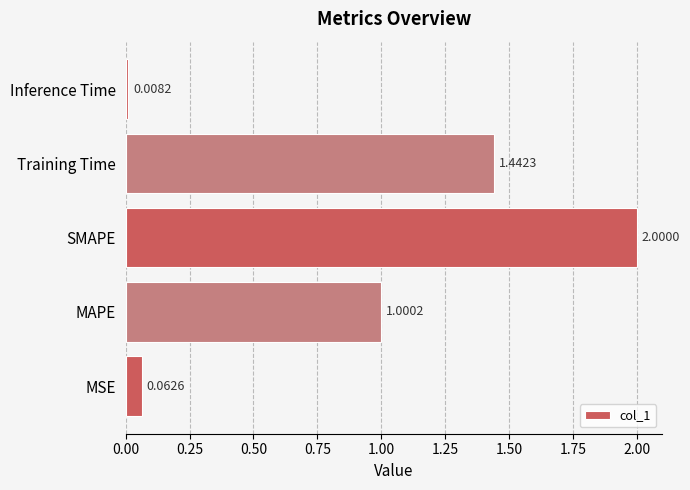

Are the bars grouped side by side (vs. stacked)?

No